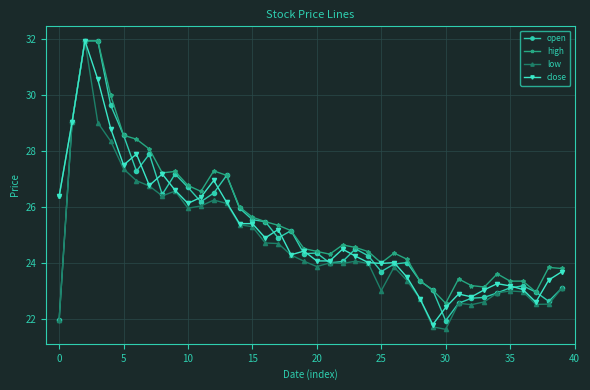

What is the value of the low point at the 15th from the left?

25.4